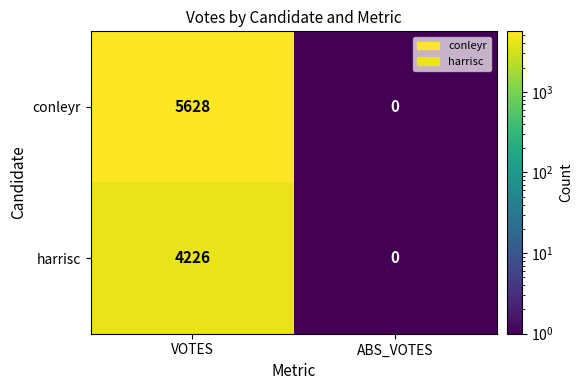

What is the spread (max minus min) of values at VOTES?

1402